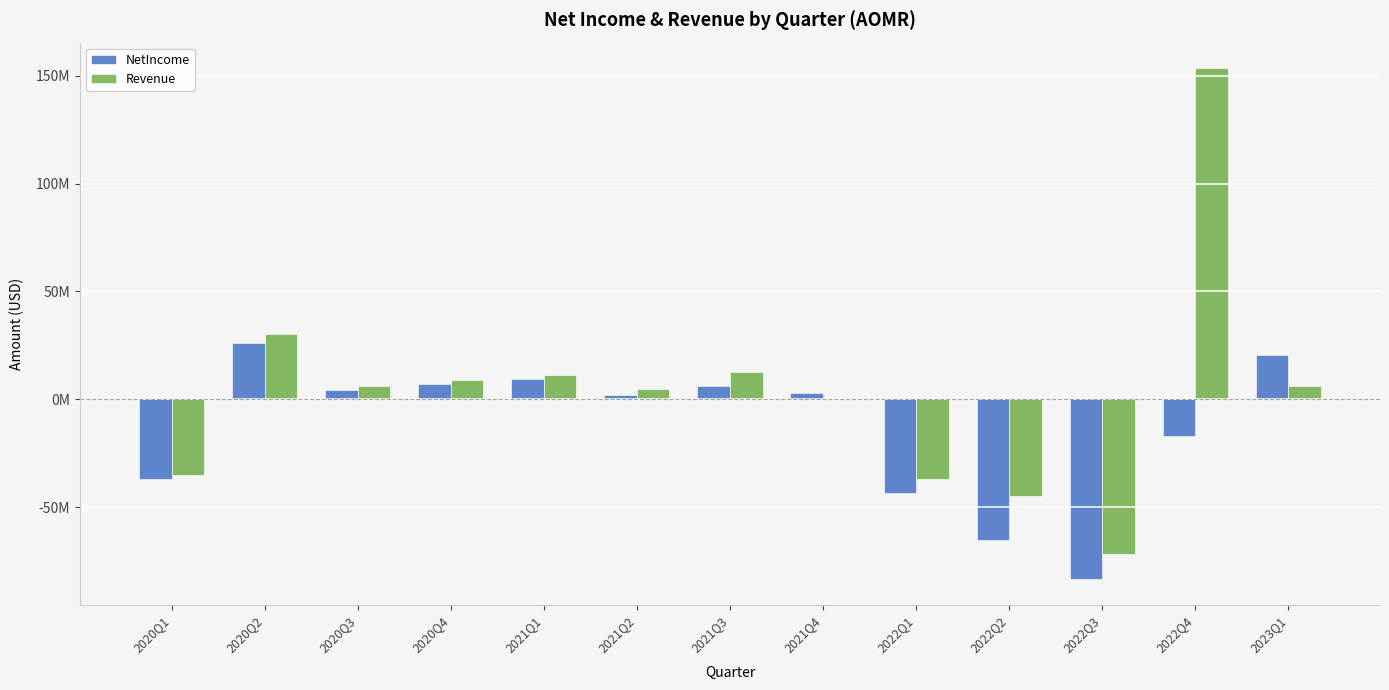

What is the label of the 8th bar from the left?

2021Q4